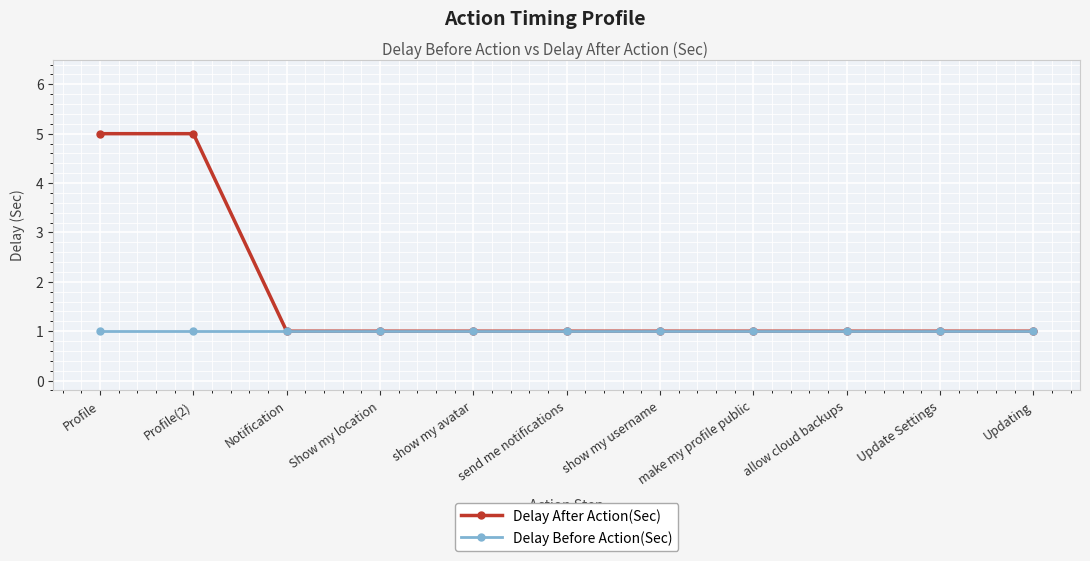

What is the difference between the second highest and second lowest values in the Delay After Action(Sec) series?

4